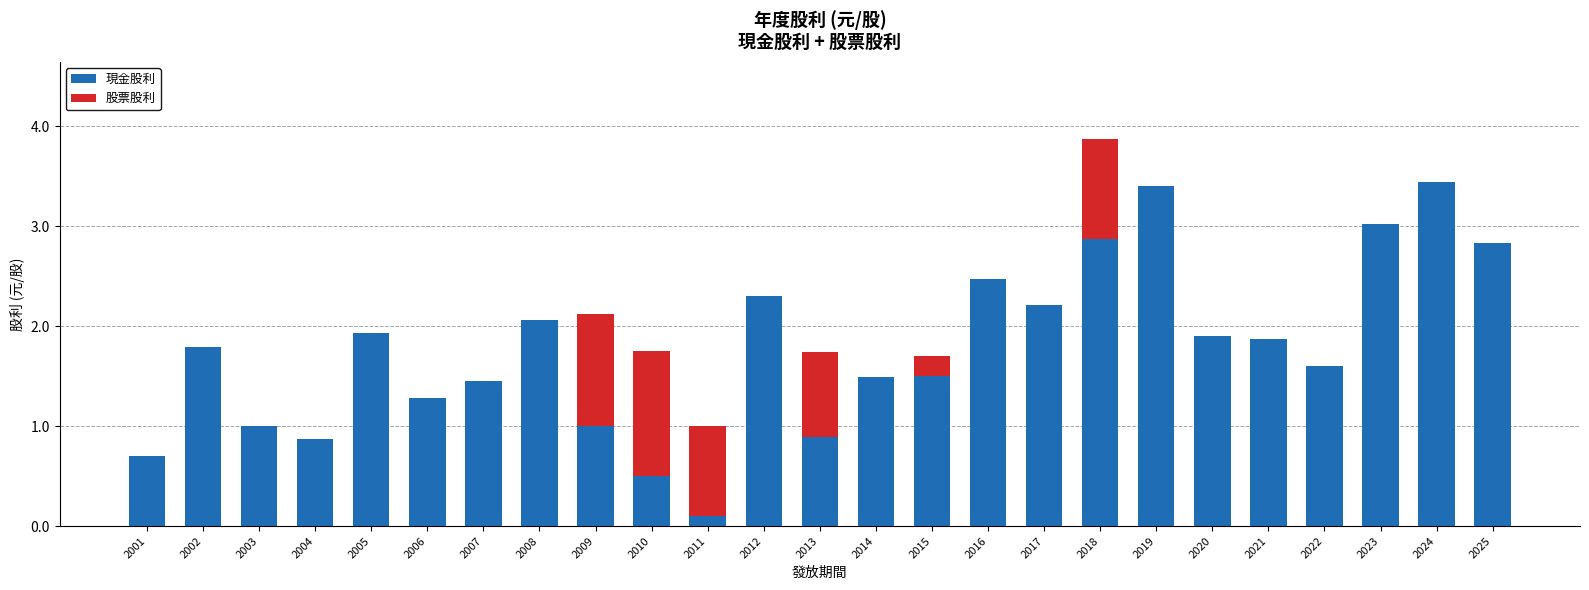

Is it true that 現金股利 equals 0.4 at 2005?

False